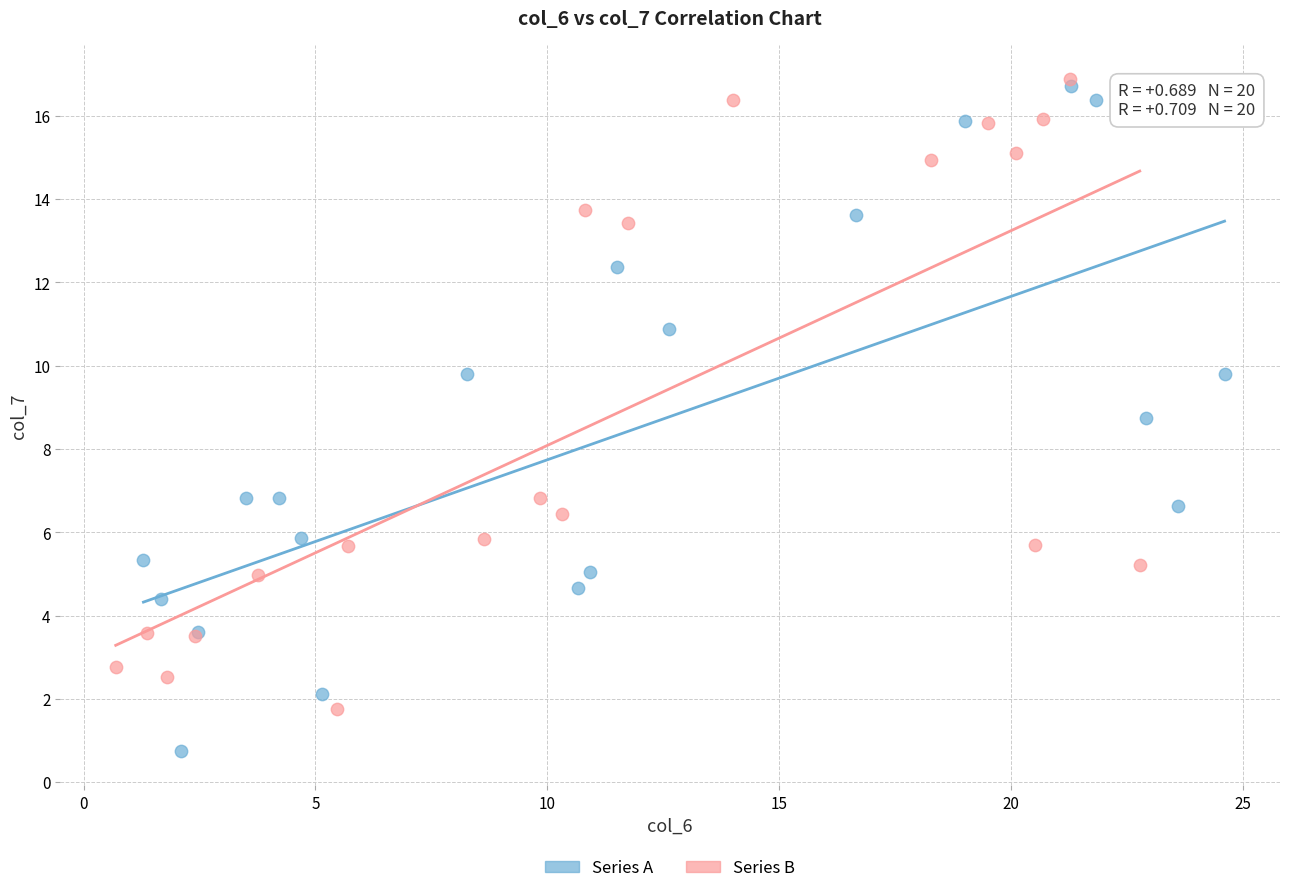

Which series reaches the maximum Y coordinate?

Series B